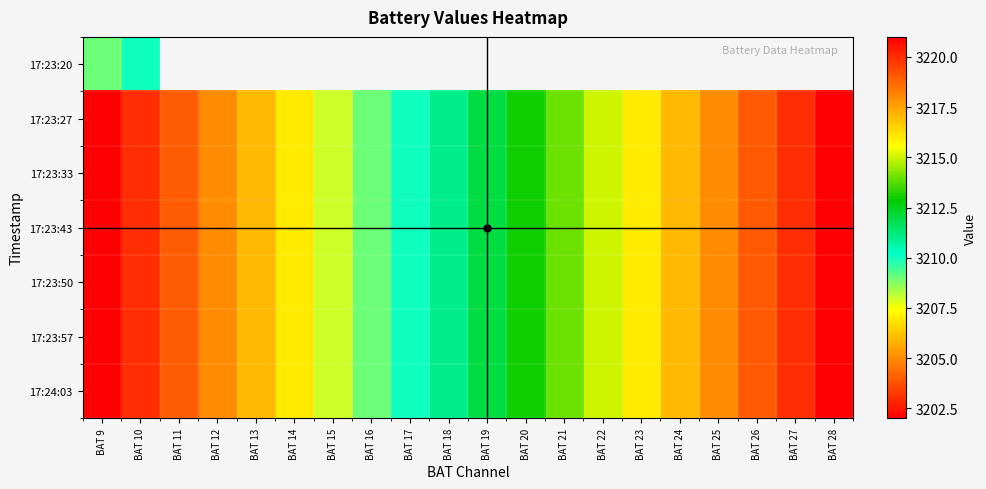

What is the minimum value for 17:23:33?

3202.0